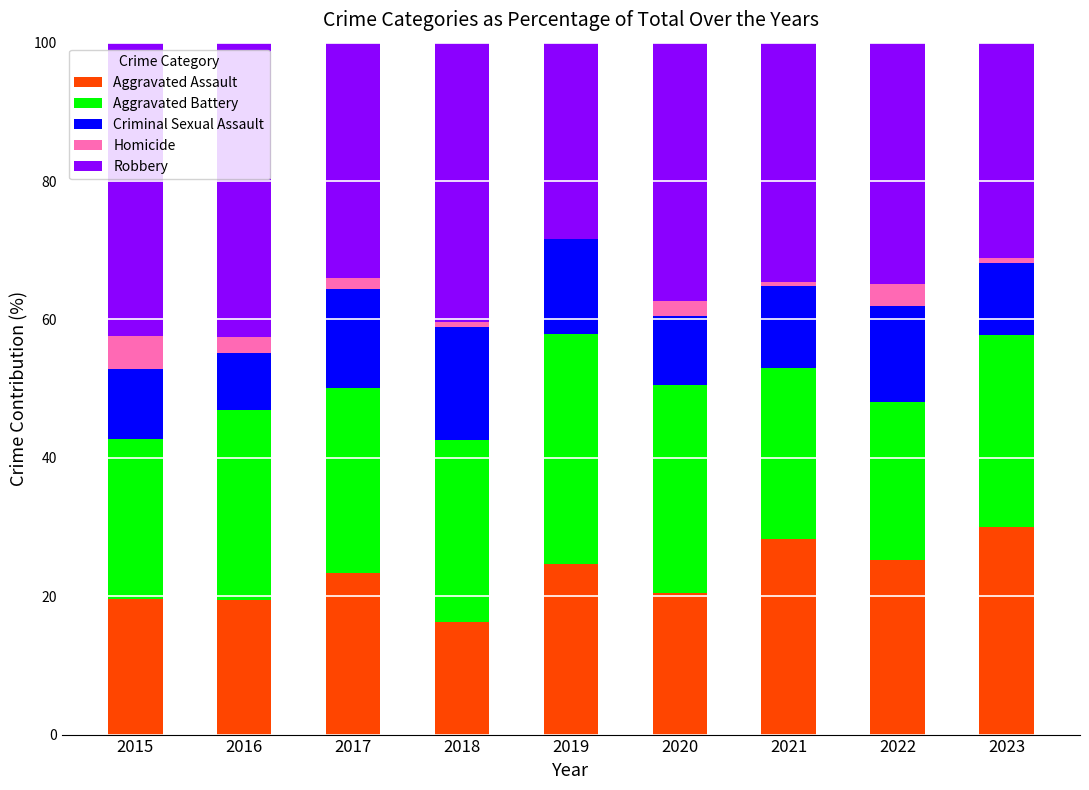

How many distinct data groups are displayed?

5